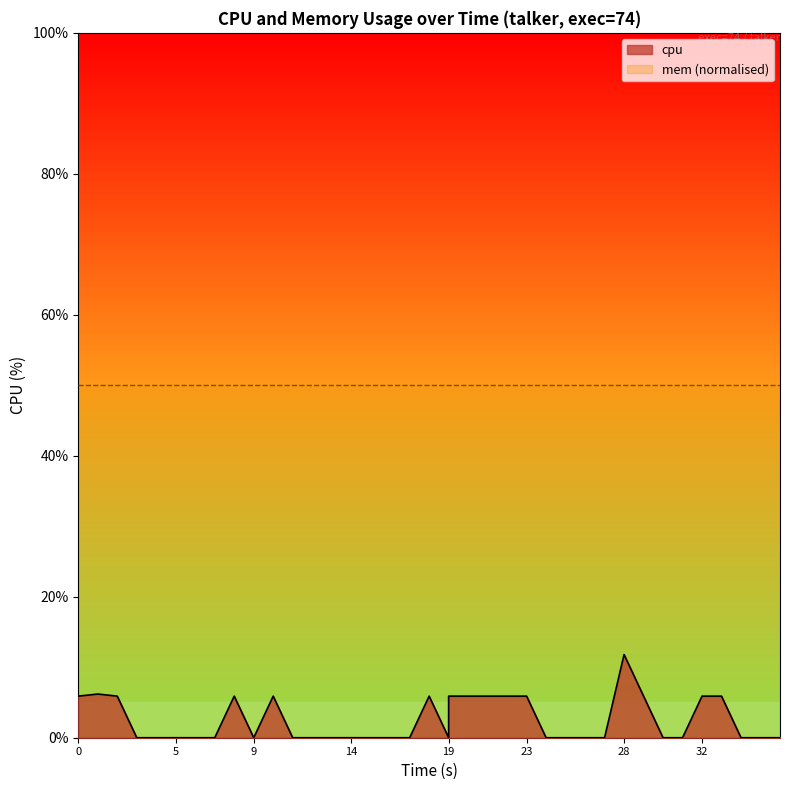

The chart shows a value of 7.8 at 19. True or false?

False